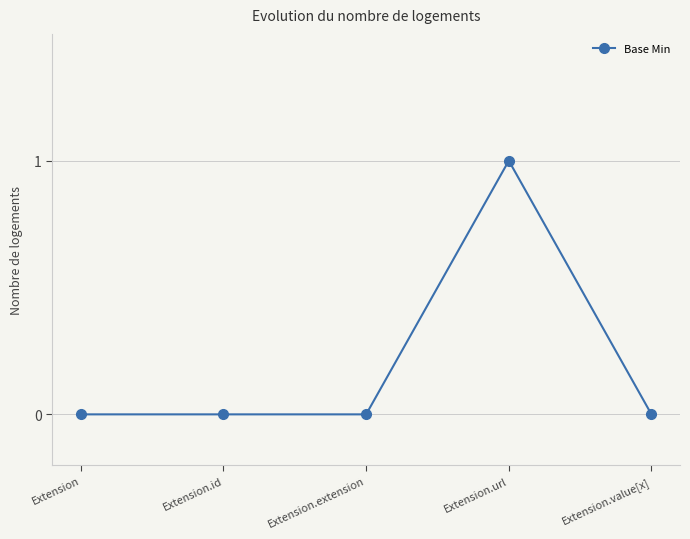

Which has a higher value, Extension or Extension.url?

Extension.url